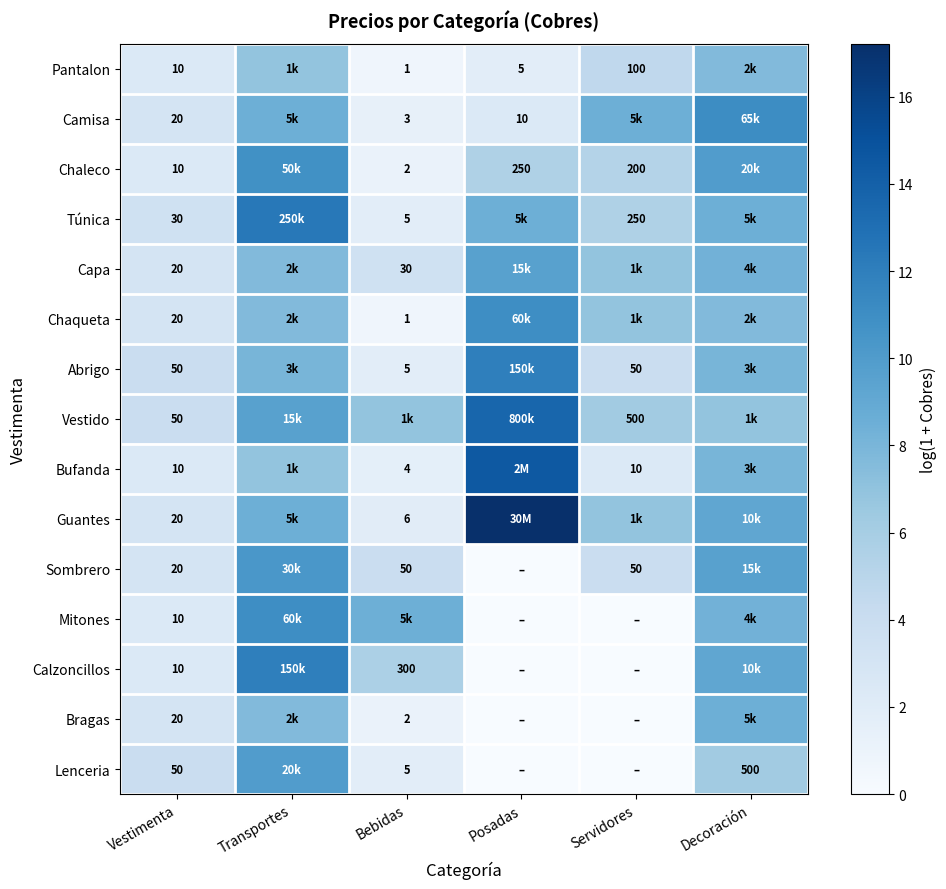

At Servidores, list the series in order from smallest to largest.

Mitones, Calzoncillos, Bragas, Lenceria, Bufanda, Abrigo, Sombrero, Pantalon, Chaleco, Túnica, Vestido, Capa, Chaqueta, Guantes, Camisa